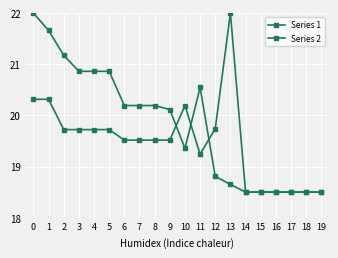

Does the chart have visible grid lines?

Yes